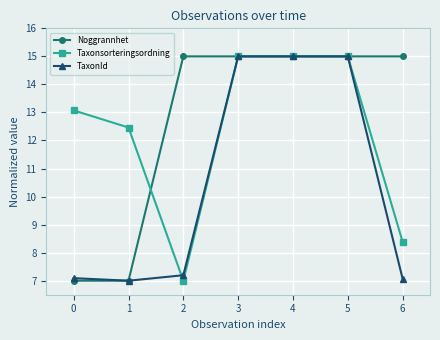

What is the minimum value for Noggrannhet?

7.0